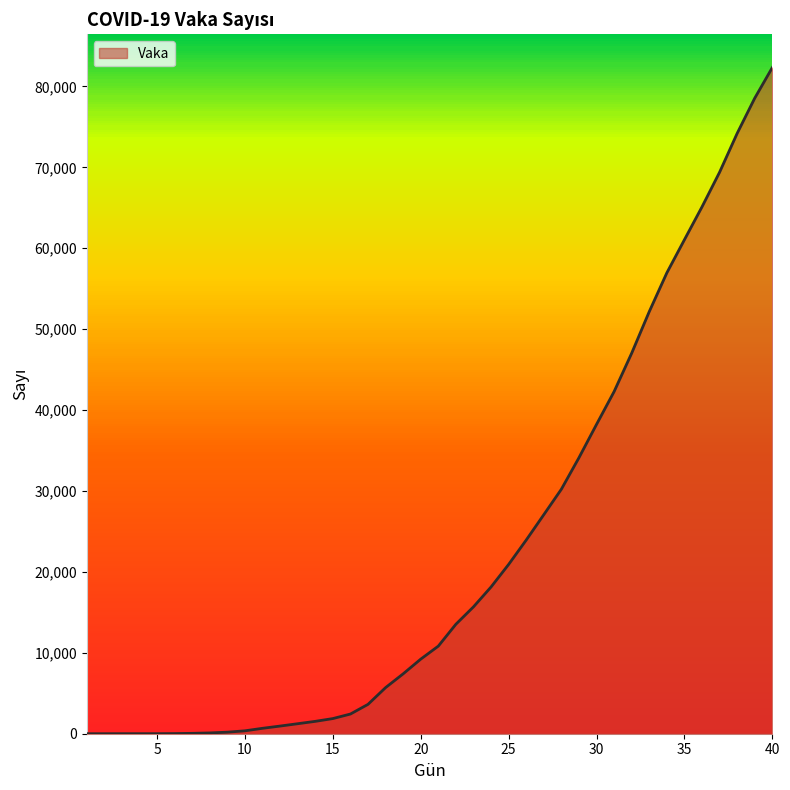

True or false: there are more than 0 points higher than both neighbors.

False